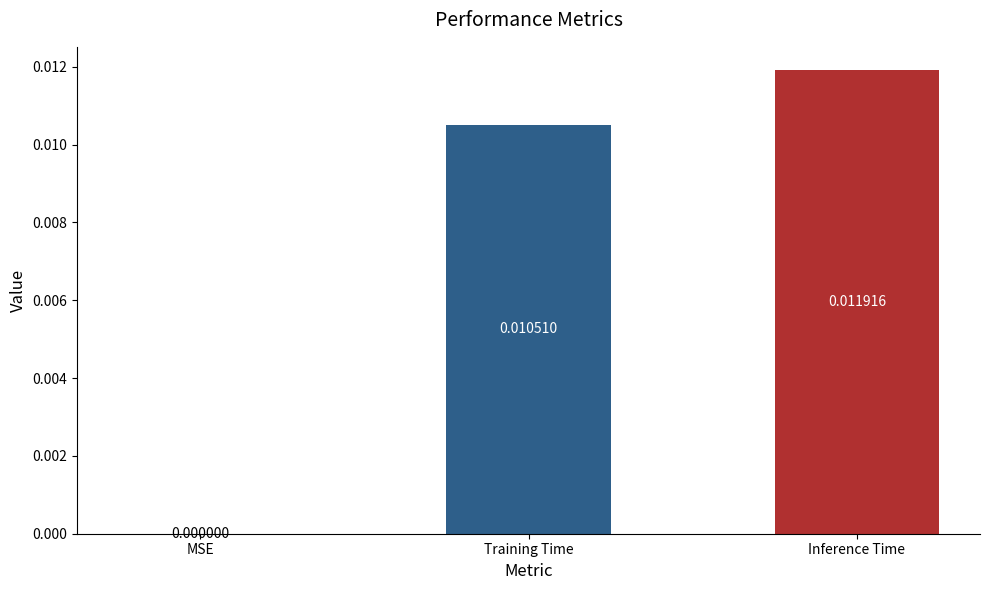

Which has a higher value, Training Time or MSE?

Training Time